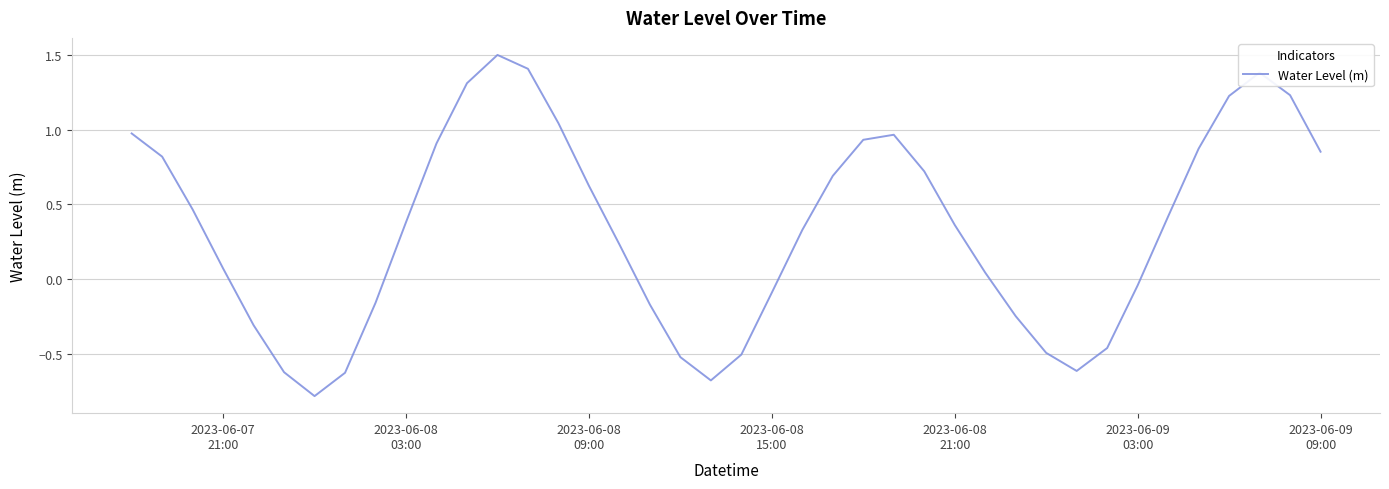

What is the greatest value displayed?

1.5